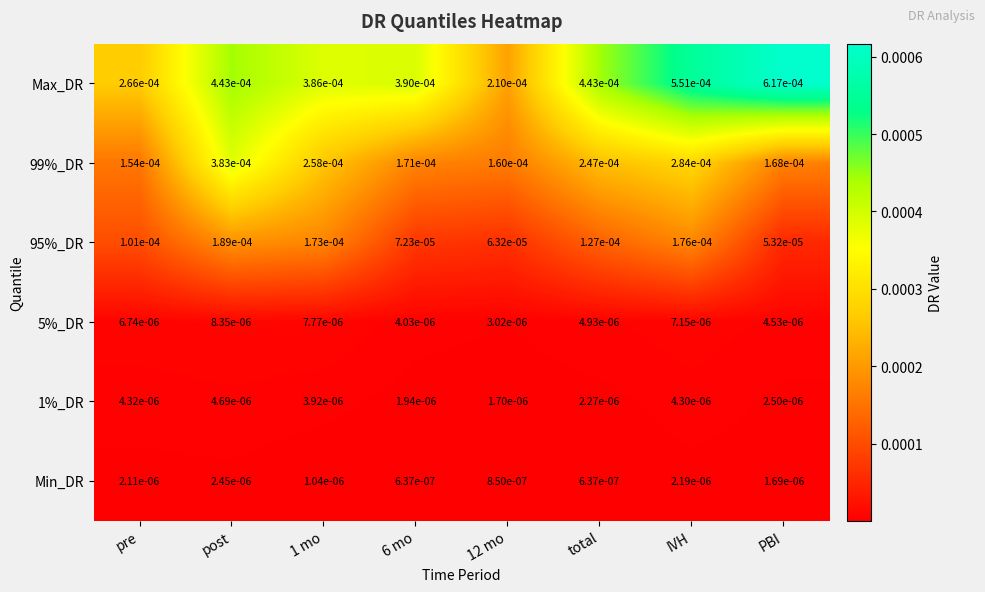

Which series has the largest range (max minus min)?

Max_DR